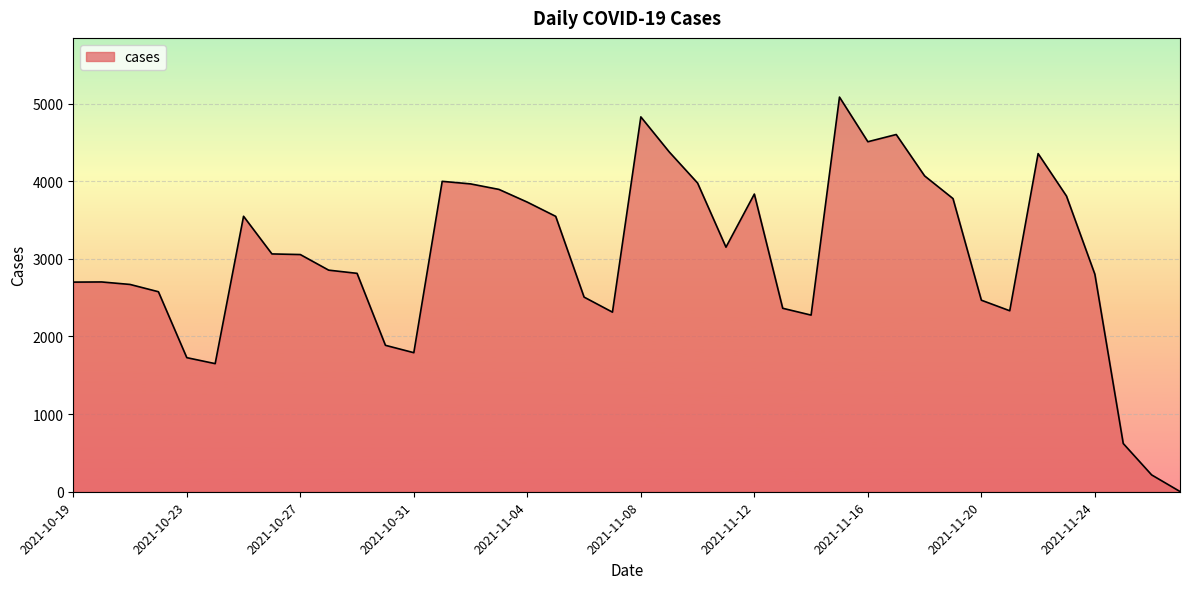

What is the maximum value shown in the chart?

5083